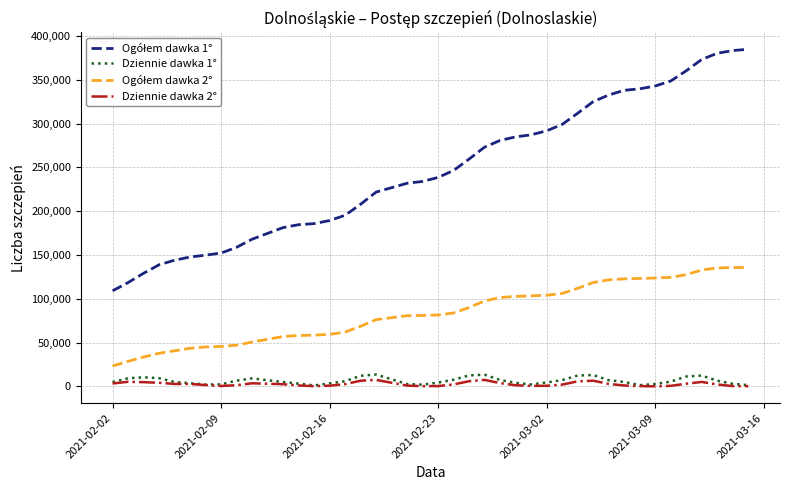

True or false: Dziennie dawka 2° and Ogółem dawka 1° cross at least once.

False